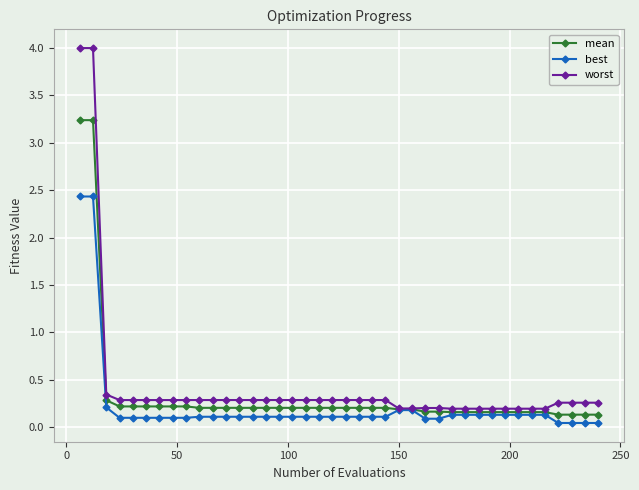

Which series has the largest range (max minus min)?

worst